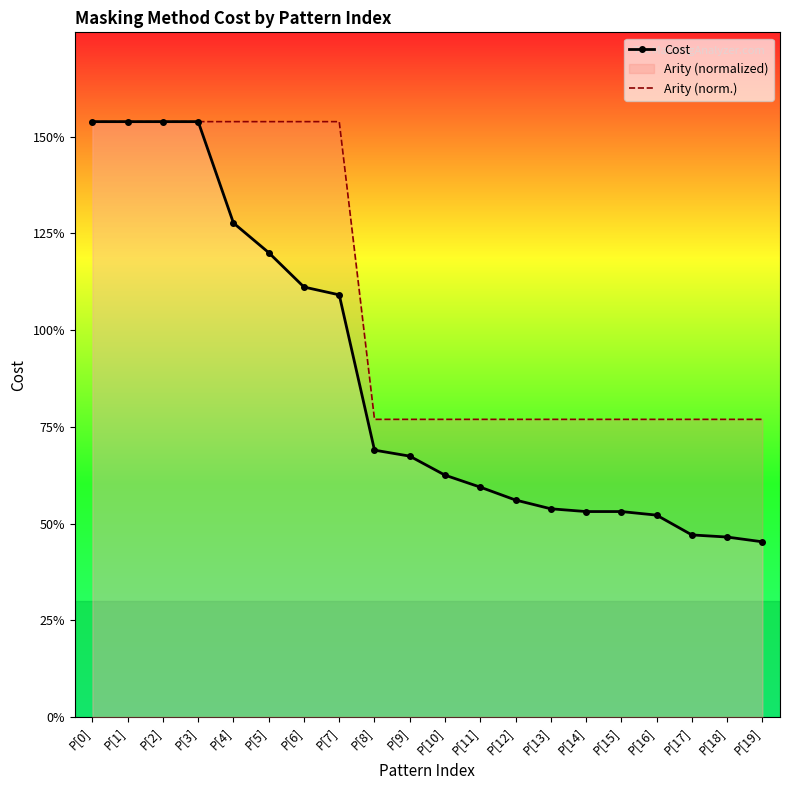

Which label corresponds to the largest value in the chart?

P[0]